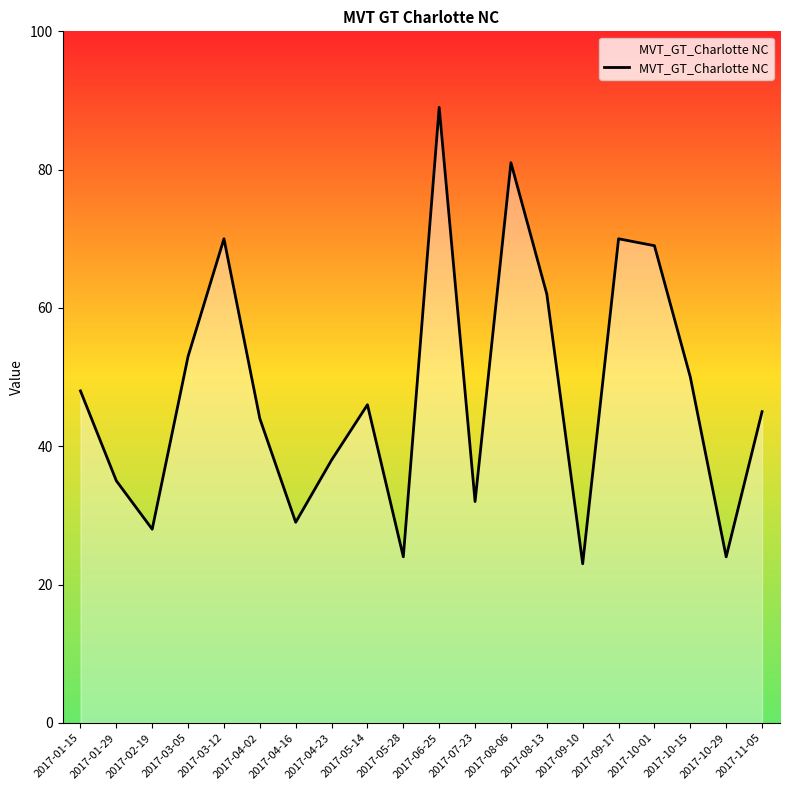

What is the minimum value shown in the chart?

23